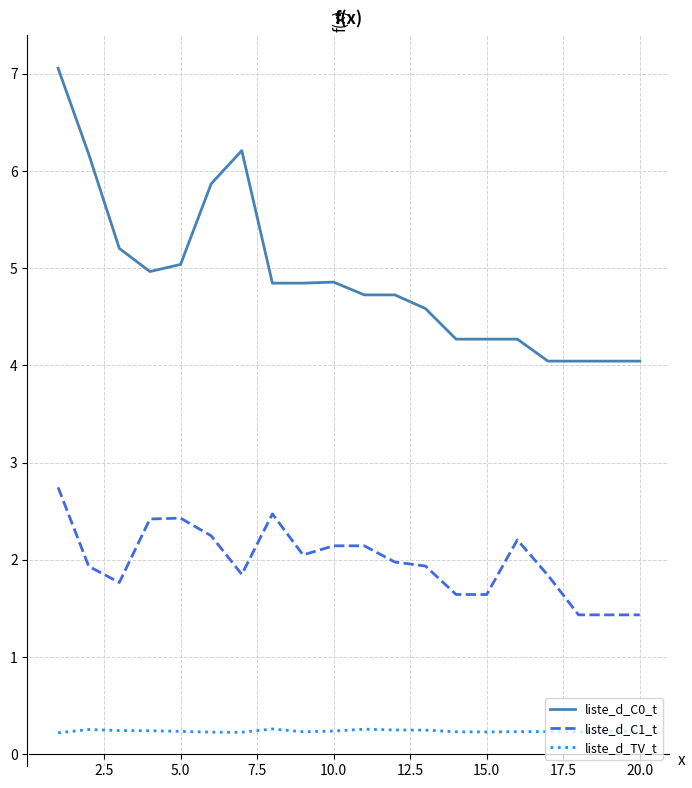

Which series has the largest range (max minus min)?

liste_d_C0_t